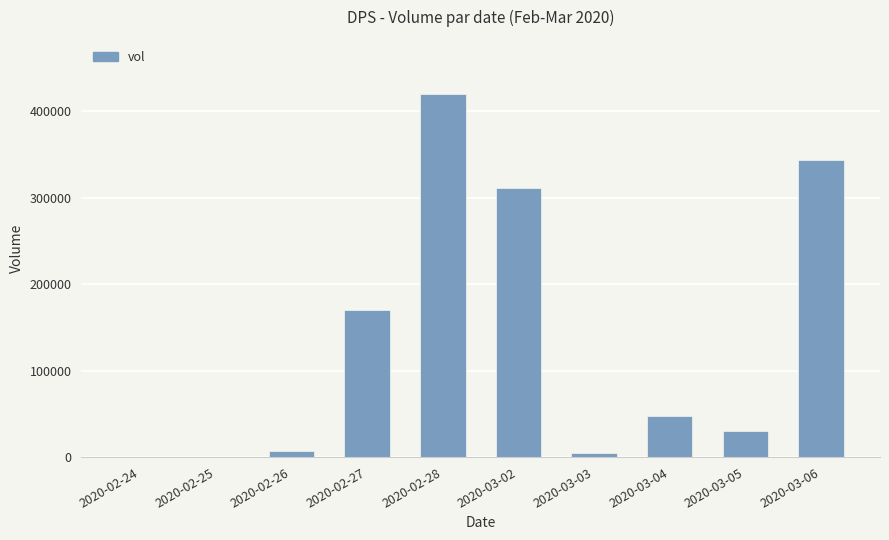

Read the value at 2020-03-04.

47000